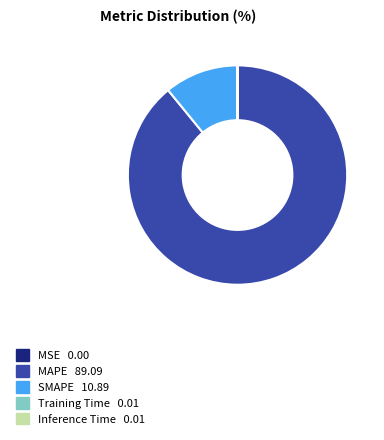

What is the majority slice?

MAPE